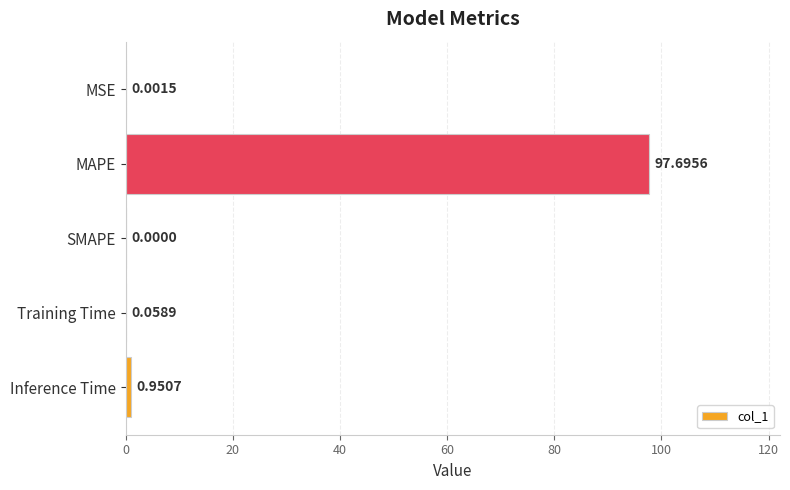

Which category has the highest value across all series?

MAPE